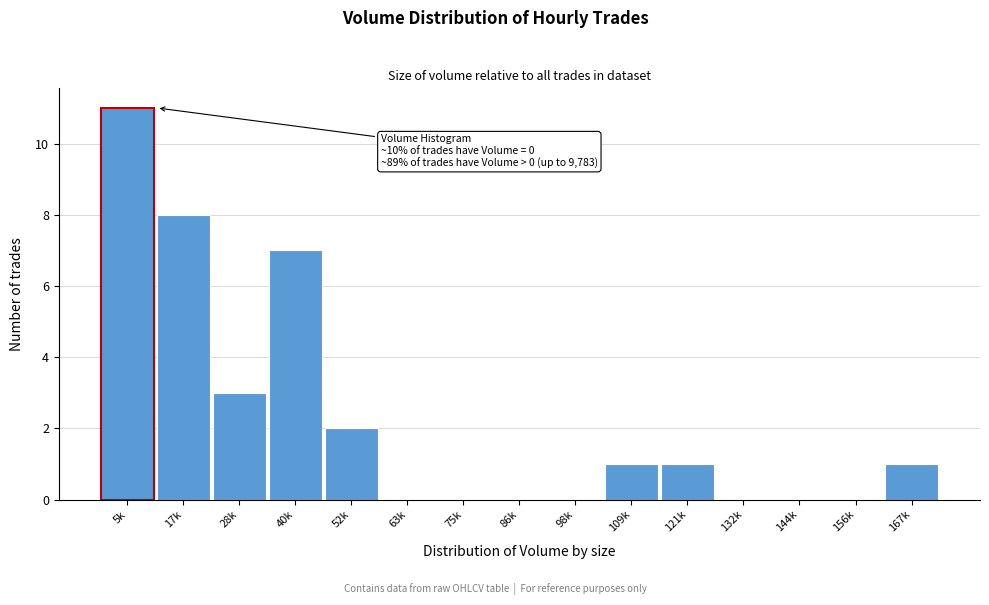

Reading left to right, list all the values displayed in this chart.

5k=11	17k=8	28k=3	40k=7	52k=2	63k=0	75k=0	86k=0	98k=0	109k=1	121k=1	132k=0	144k=0	156k=0	167k=1